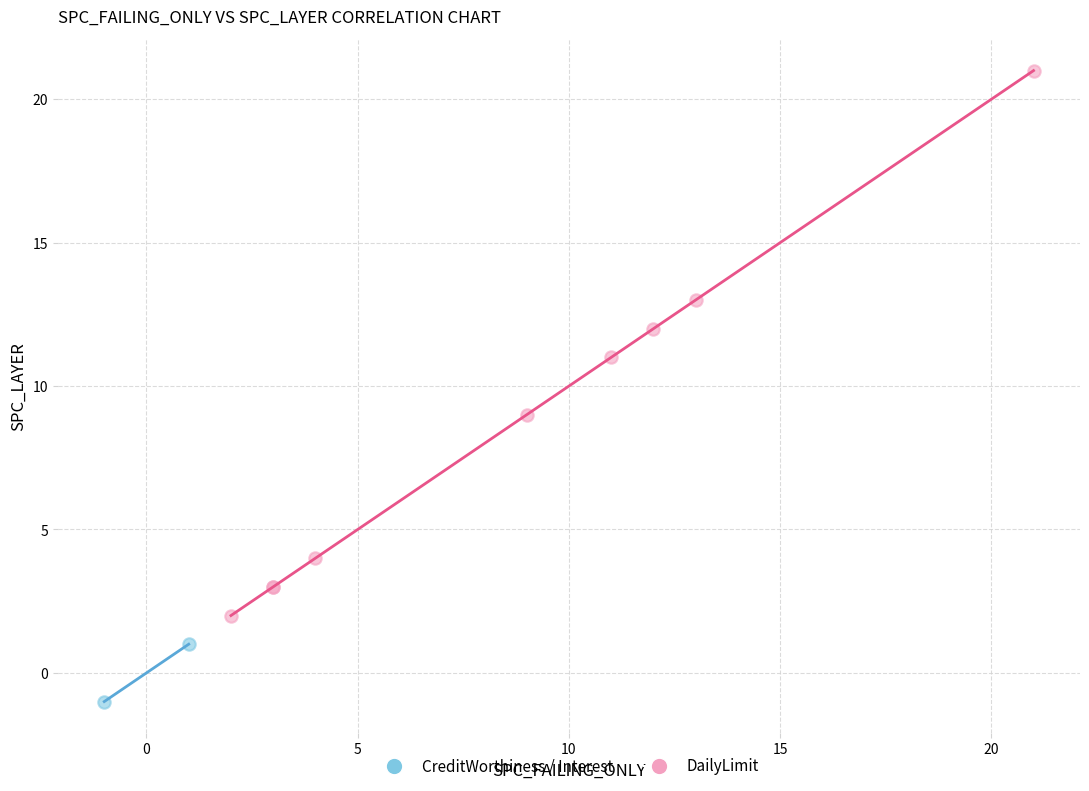

Which series contains the lowest Y value?

CreditWorthiness / Interest